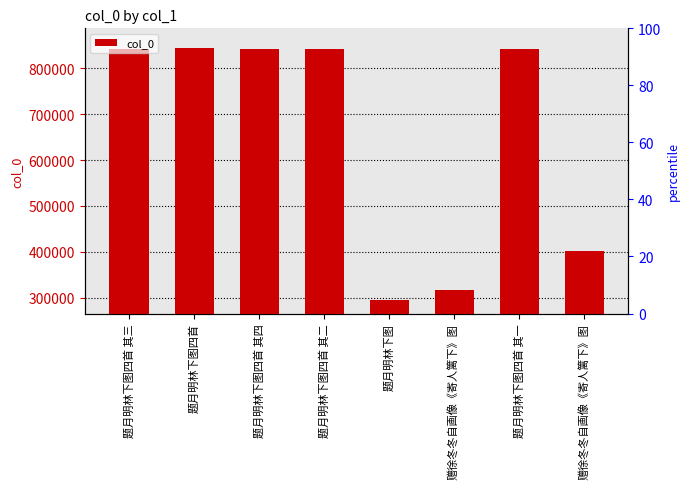

List the labels in order of value, smallest first.

题月明林下图, 赠徐冬冬自画像《寄人篱下》图, 赠徐冬冬自画像《寄人篱下》图, 题月明林下图四首 其一, 题月明林下图四首 其二, 题月明林下图四首 其三, 题月明林下图四首 其四, 题月明林下图四首